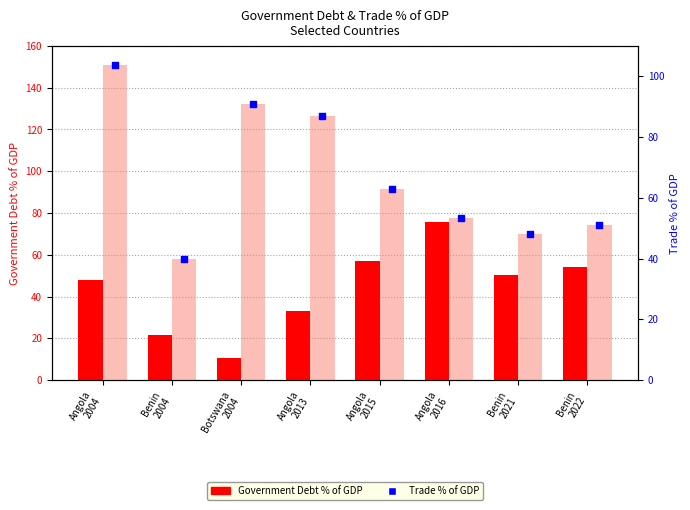

At how many categories does at least one series exceed 53?

6